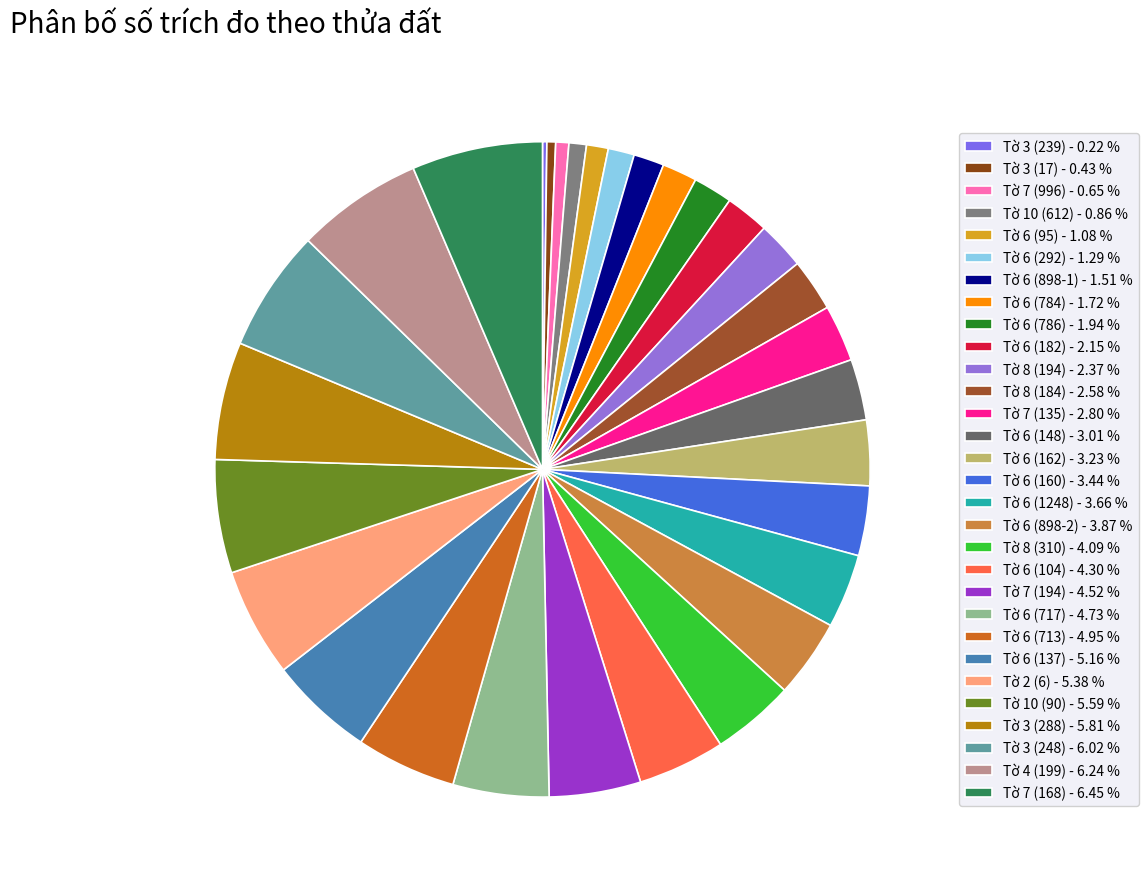

How many segments does this pie chart have?

30